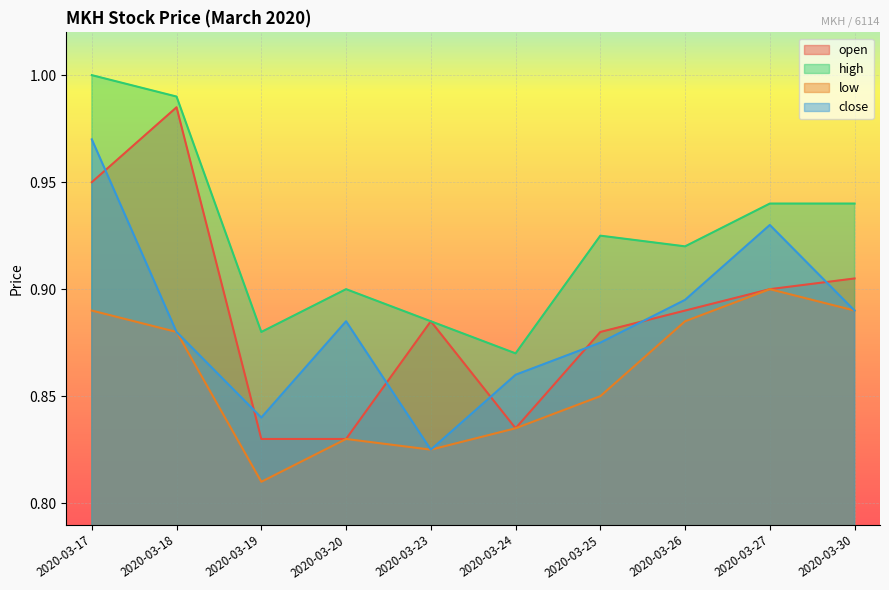

Which series has the widest spread of values?

open